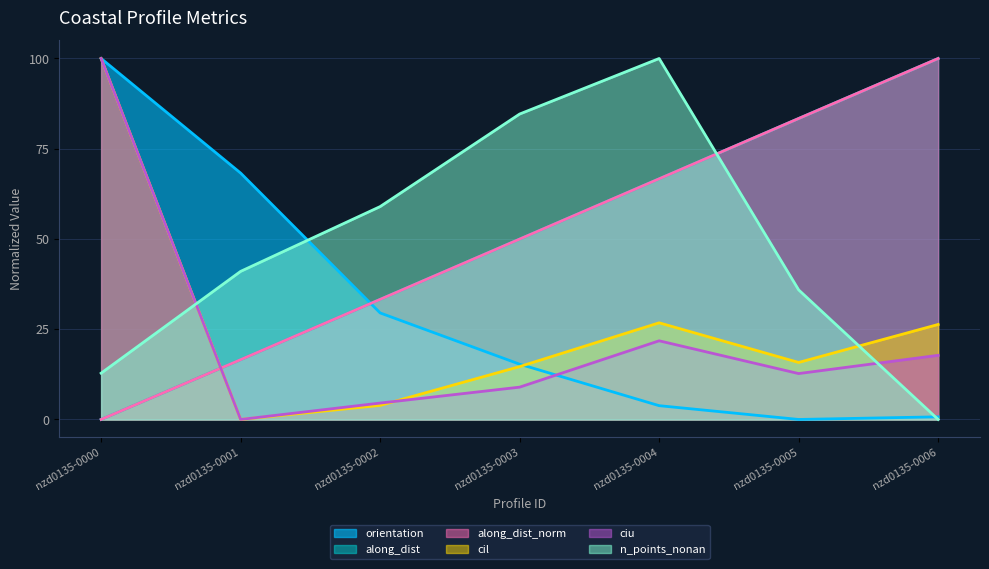

Which series has the widest spread of values?

orientation